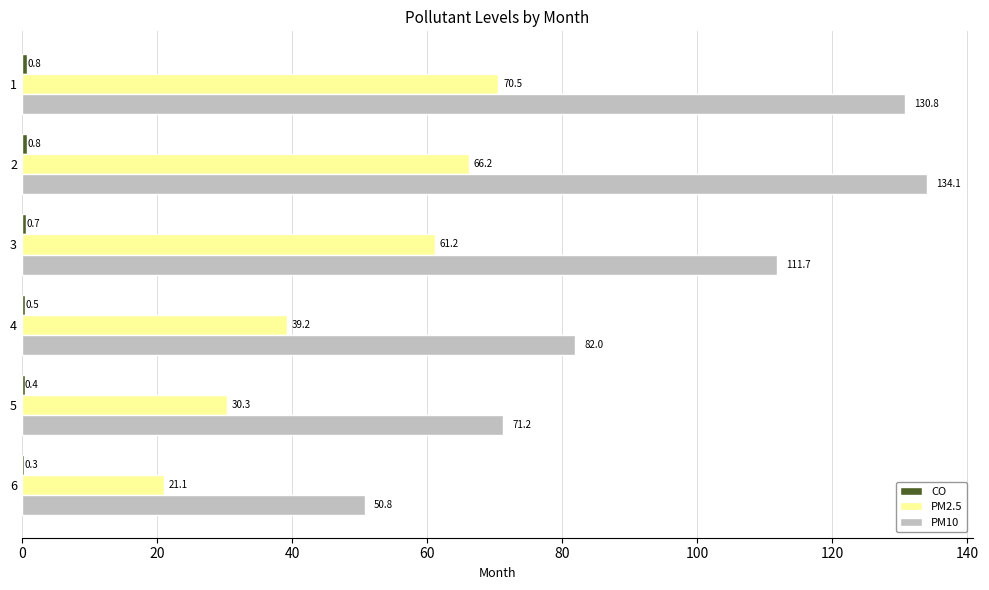

Between 1 and 2, which series saw the biggest shift?

PM2.5